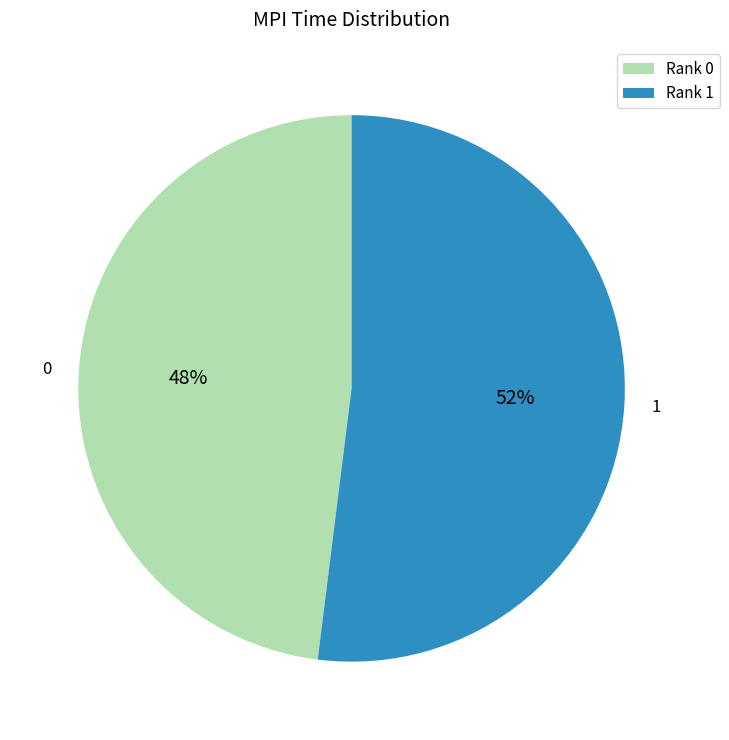

What is the majority slice?

1